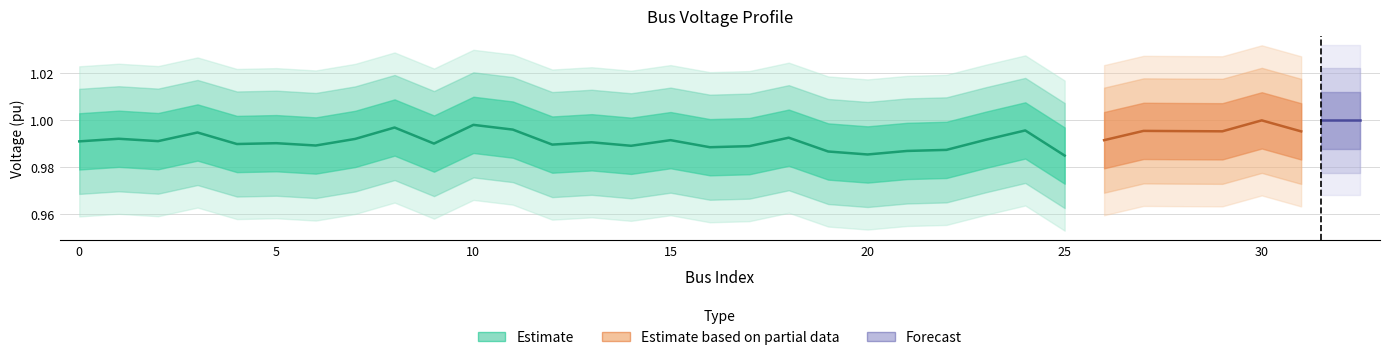

True or false: vm_pu has more than 2 points higher than both neighbors.

True